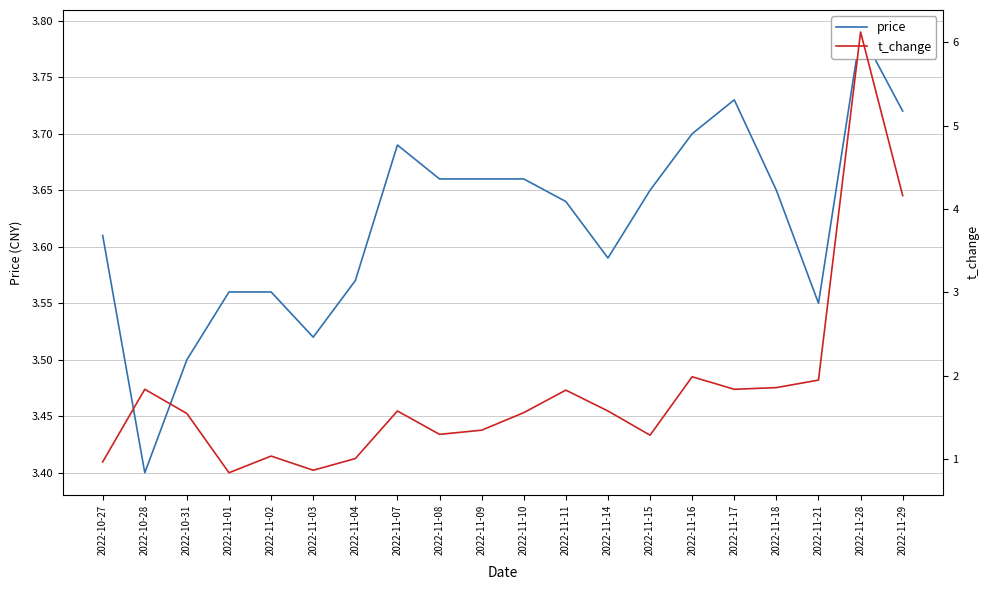

The value of price at 2022-11-15 is 3.6. True or false?

True